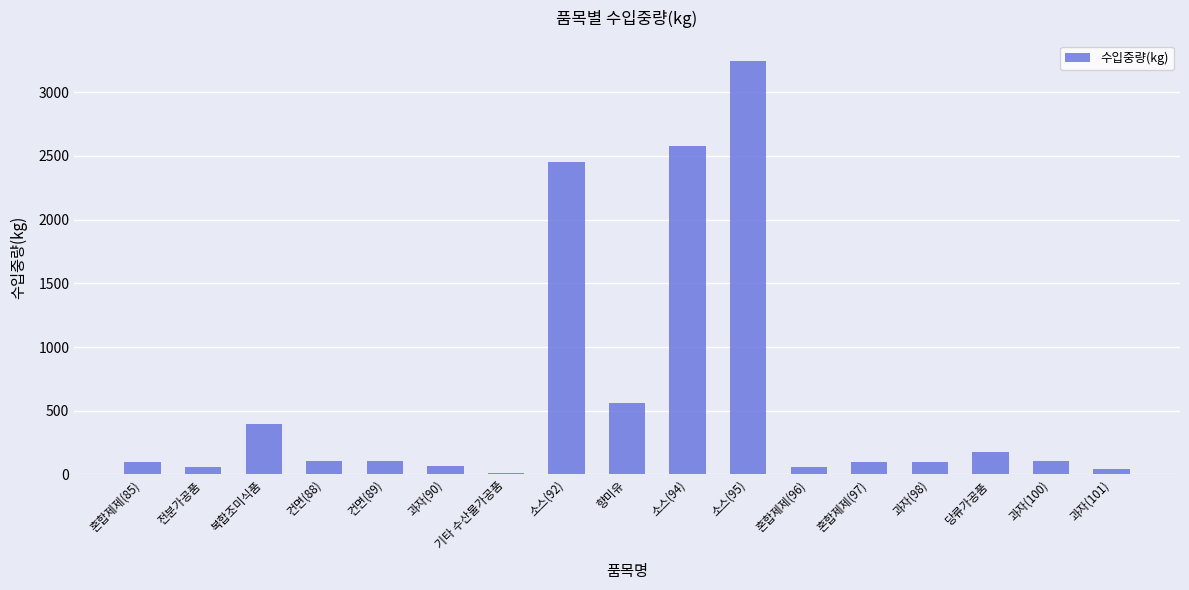

Which label corresponds to the smallest value in the chart?

기타 수산물가공품